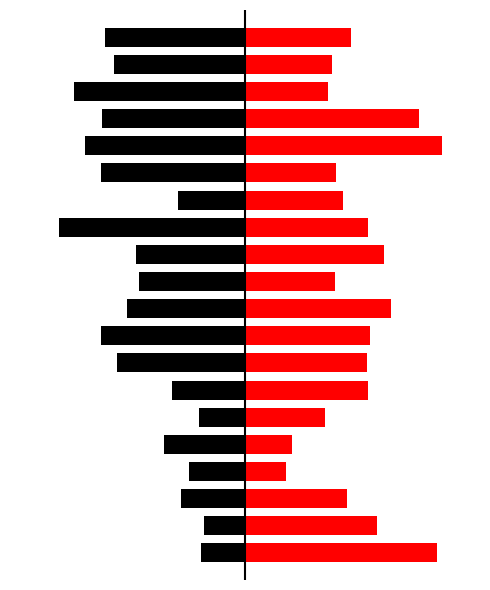

Rank the series at 11 from lowest to highest value.

x1, x2